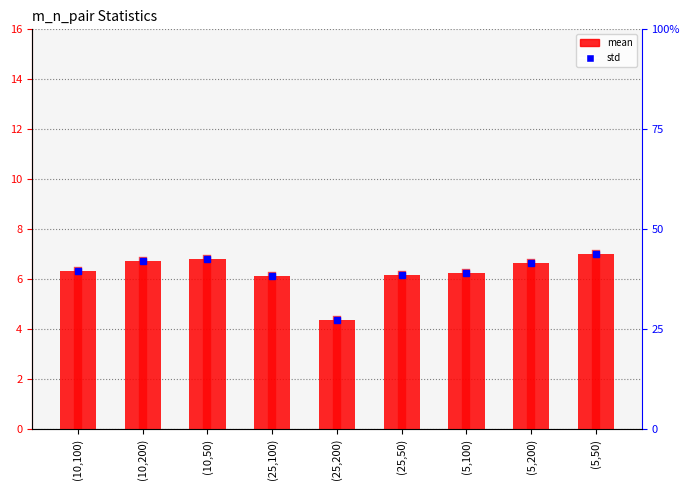

How many bars are there in total?

9